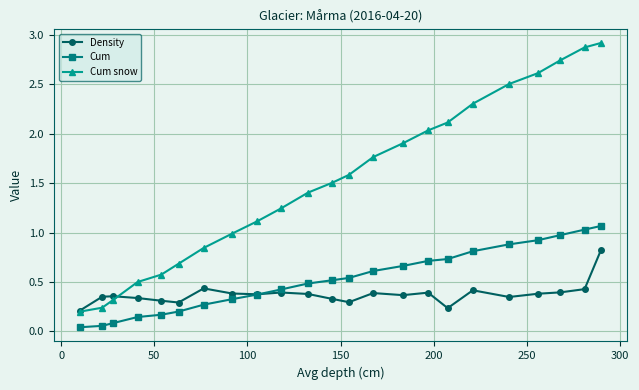

Which series has the widest spread of values?

Cum snow